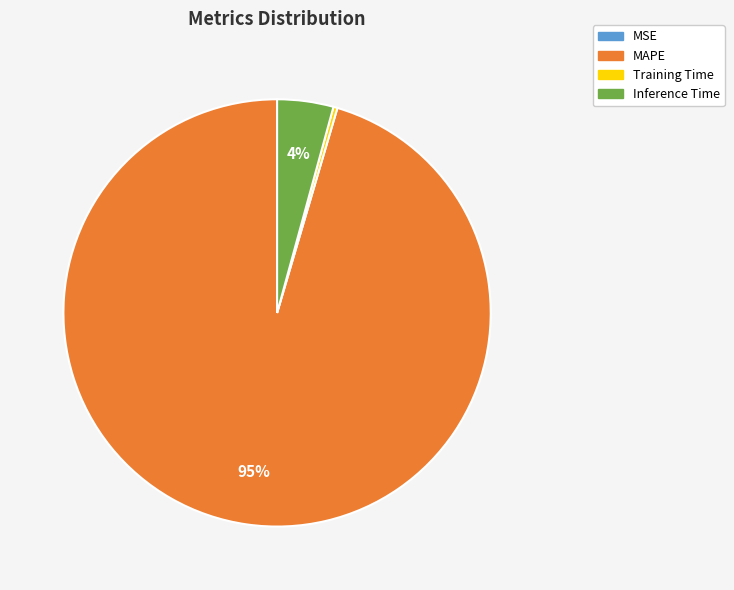

To the nearest percent, what portion does Inference Time represent?

4%